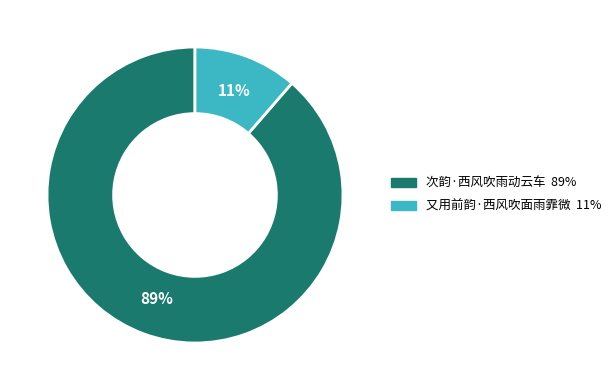

Between 次韵·西风吹雨动云车 and 又用前韵·西风吹面雨霏微, which is larger?

次韵·西风吹雨动云车